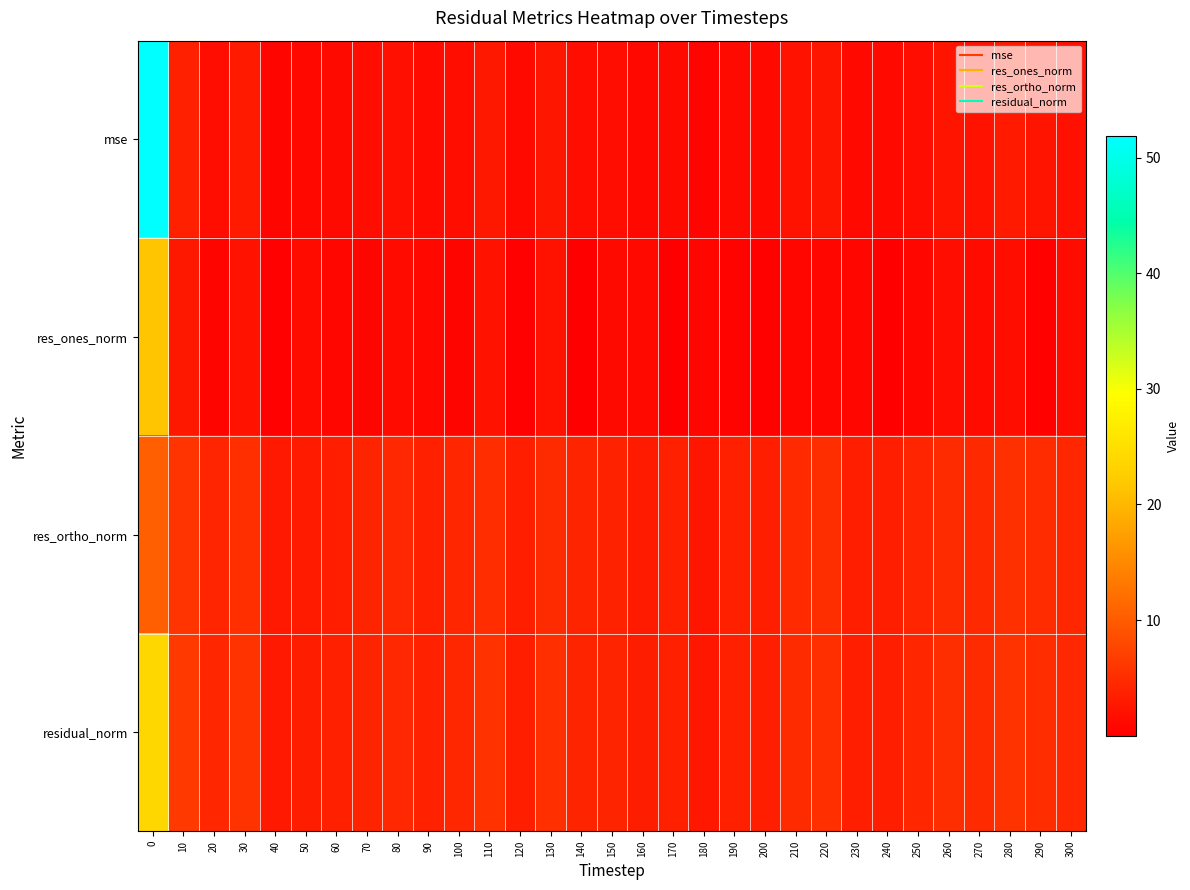

Which has a higher value, 50 or 190?

190